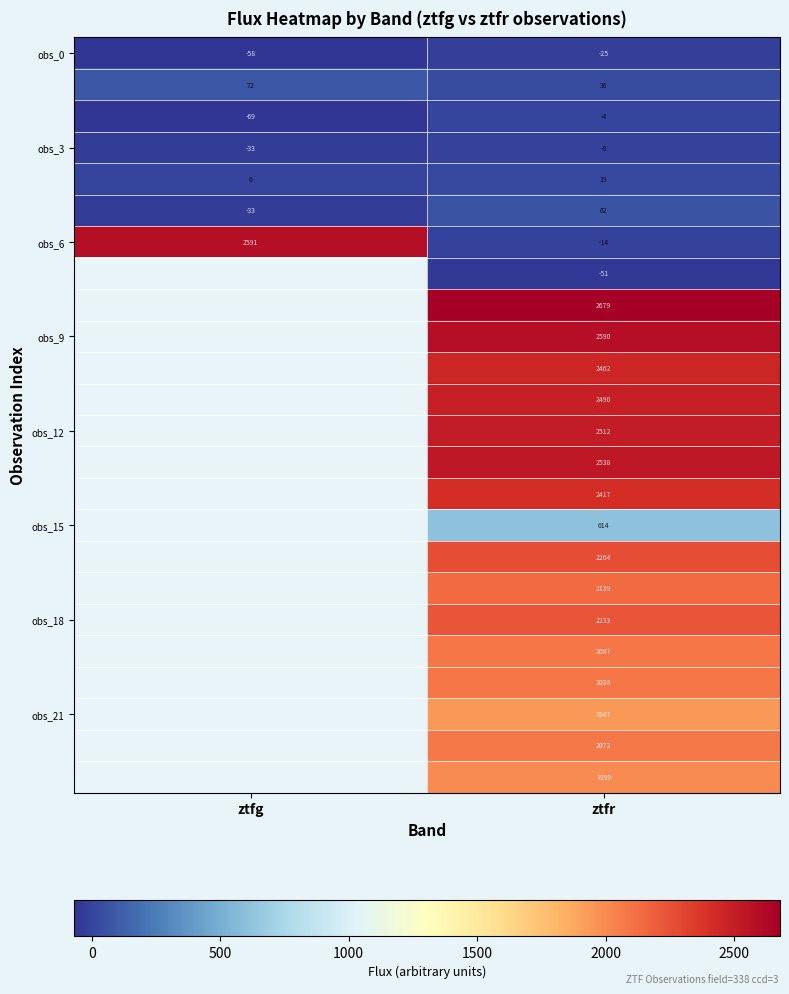

What is the minimum value shown in the chart?

-68.6